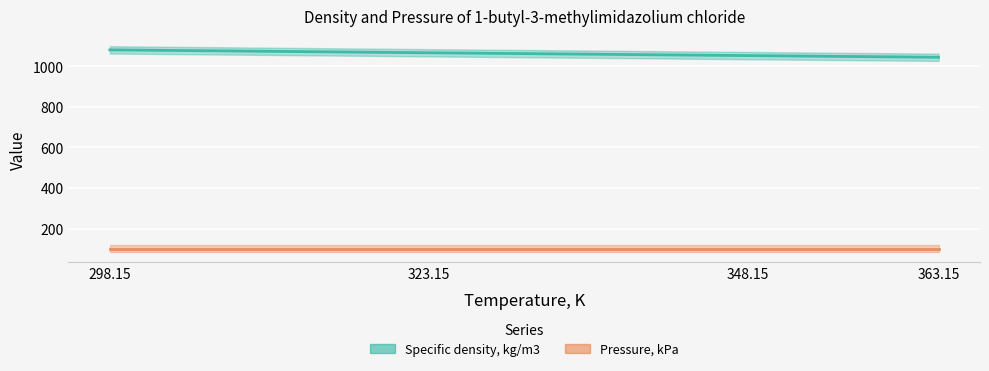

Which category has the lowest value across all series?

363.15